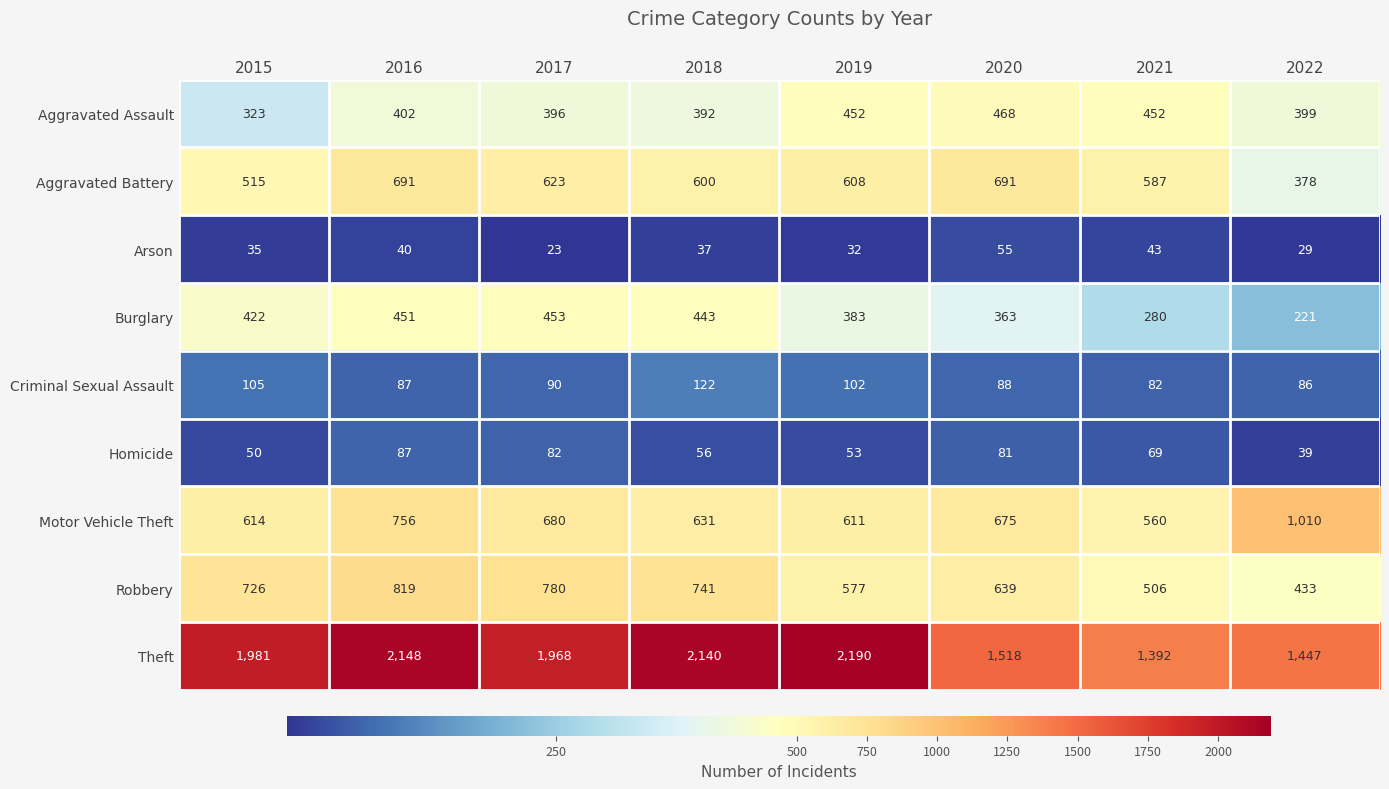

How many categories are shown in the chart?

8